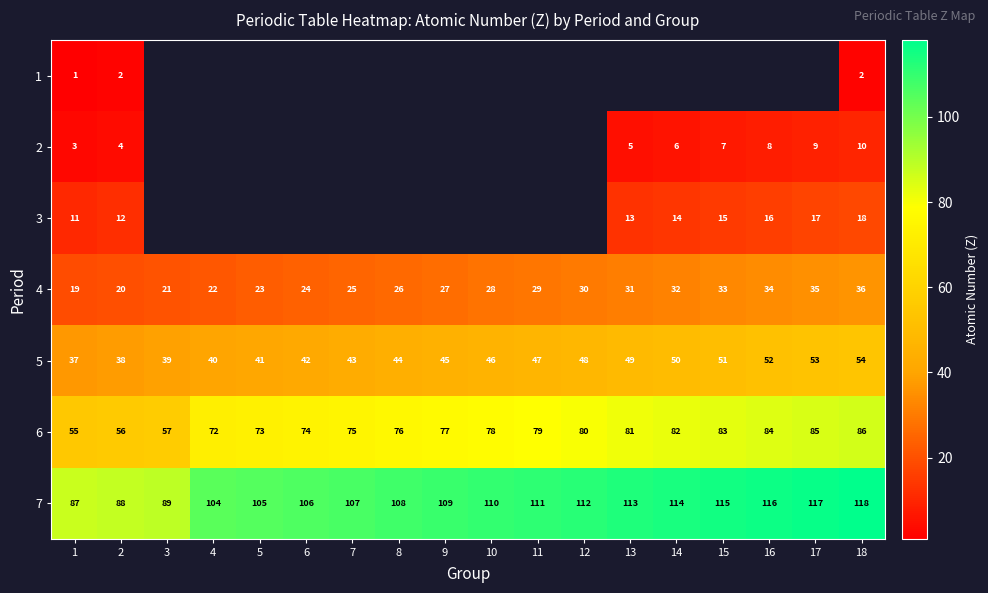

What is the difference between the maximum and minimum values in the 5 series?

17